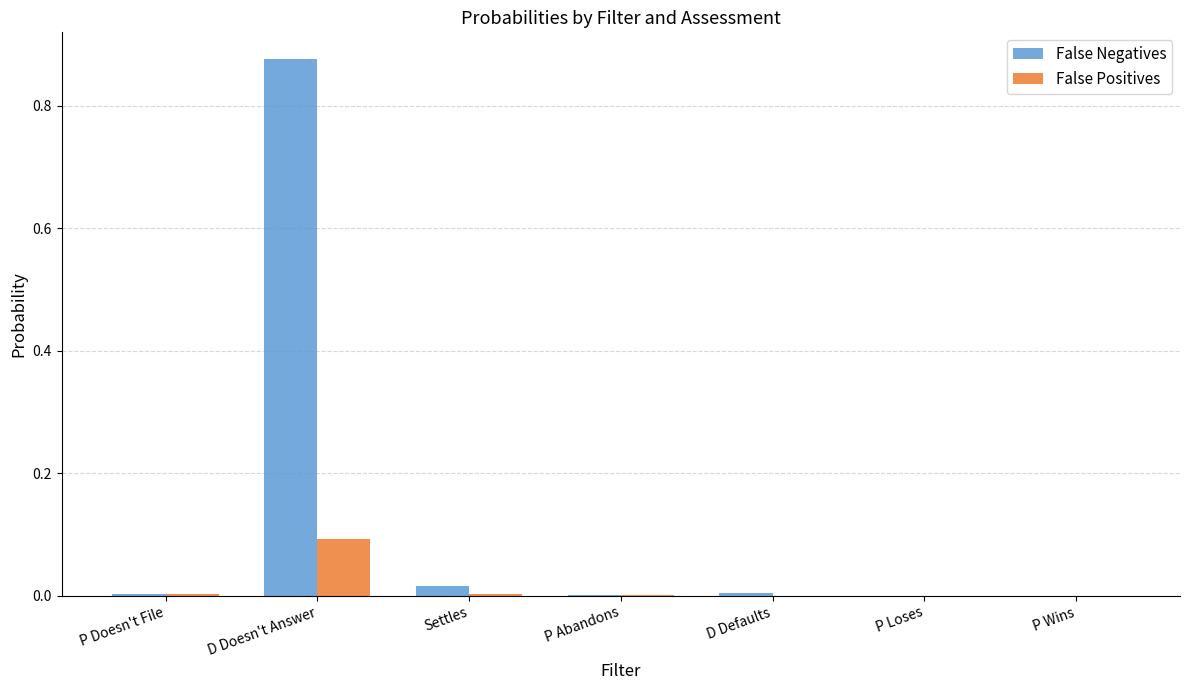

Count the number of categories in the chart.

7